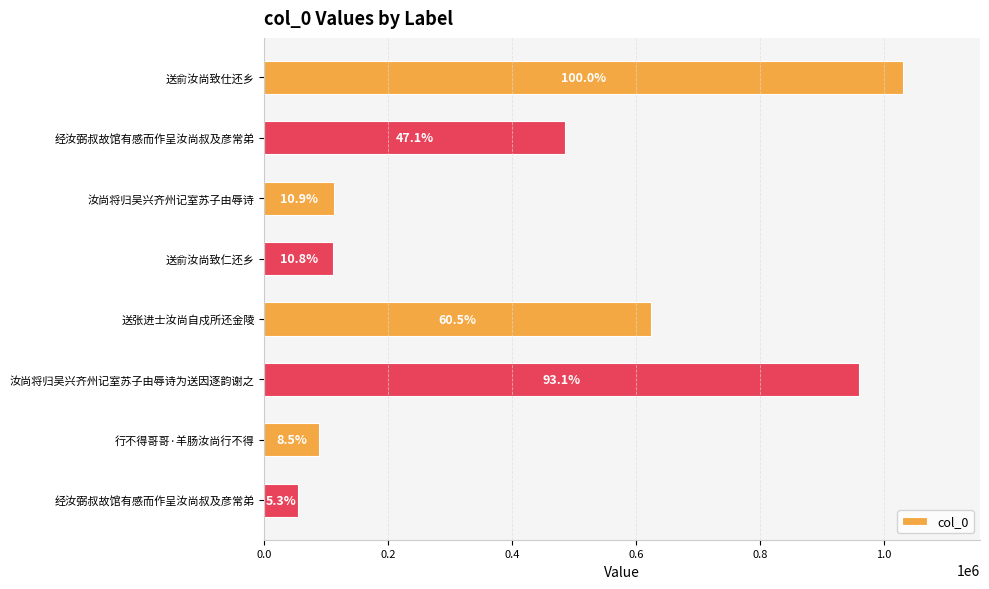

How many bars are there in total?

8